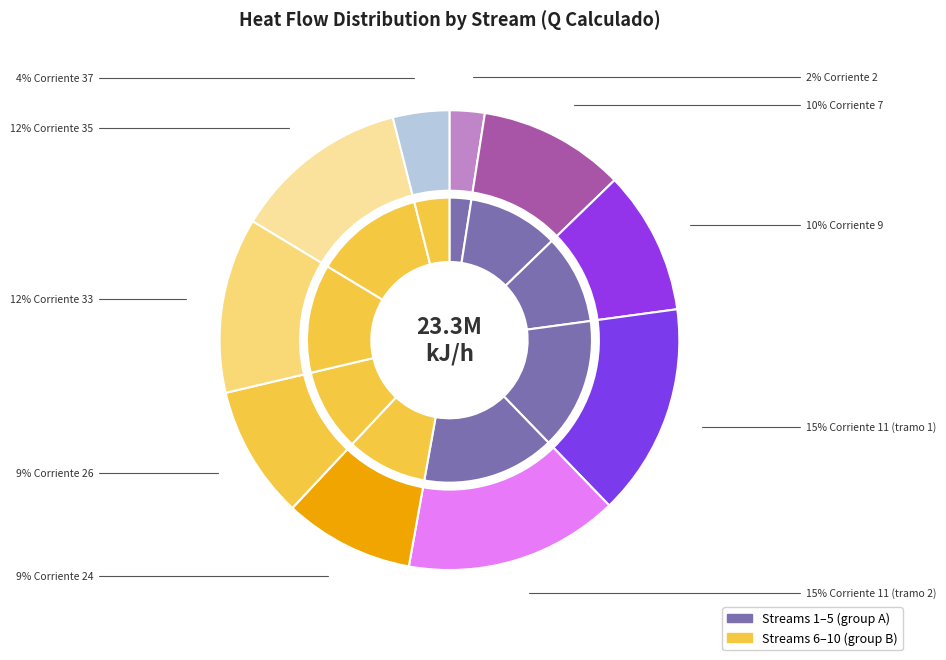

Between Corriente 7 and Corriente 2, which is larger?

Corriente 7